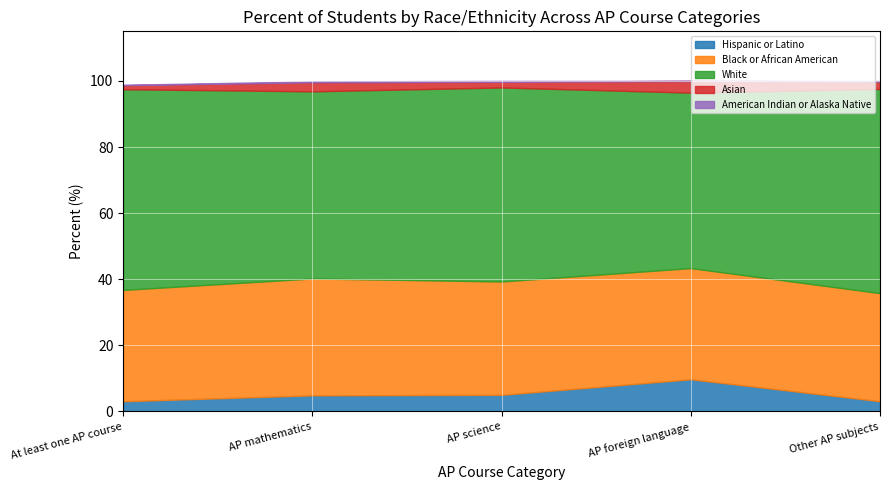

What is the difference between the Asian values at AP mathematics and At least one AP course?

1.5